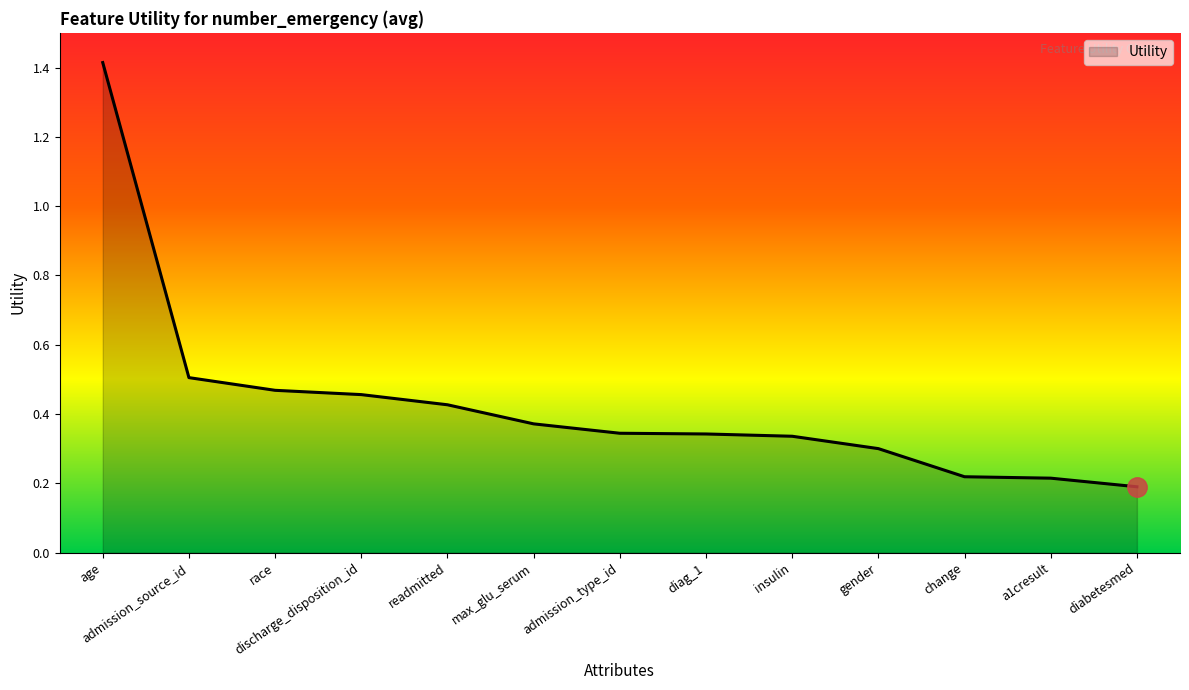

What position from the right is change?

3